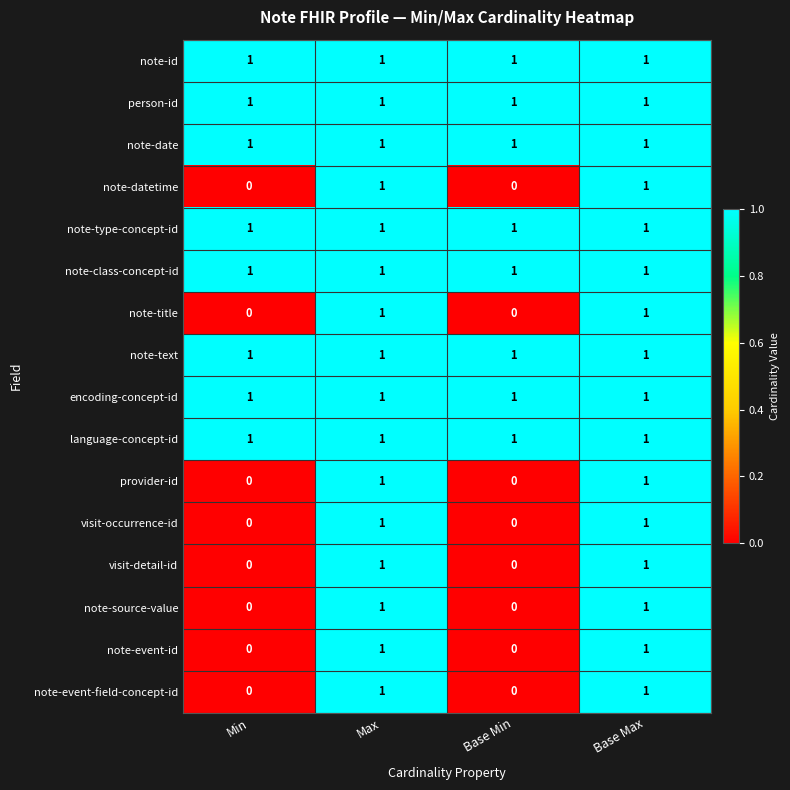

Count the note-event-field-concept-id values in the range 0 to 1.

4